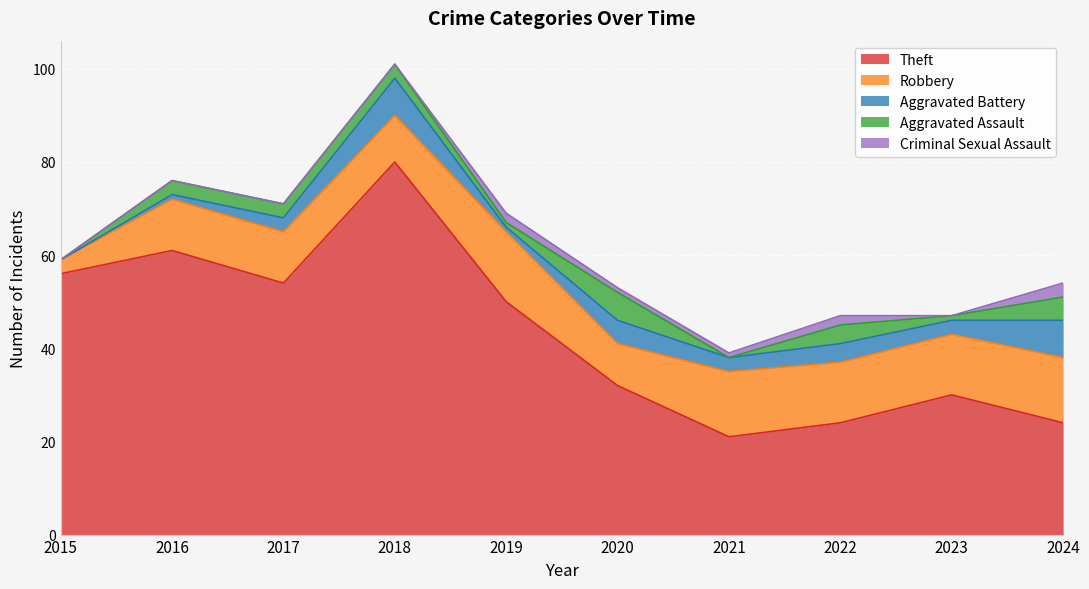

At which category does Robbery reach its first local peak?

2019